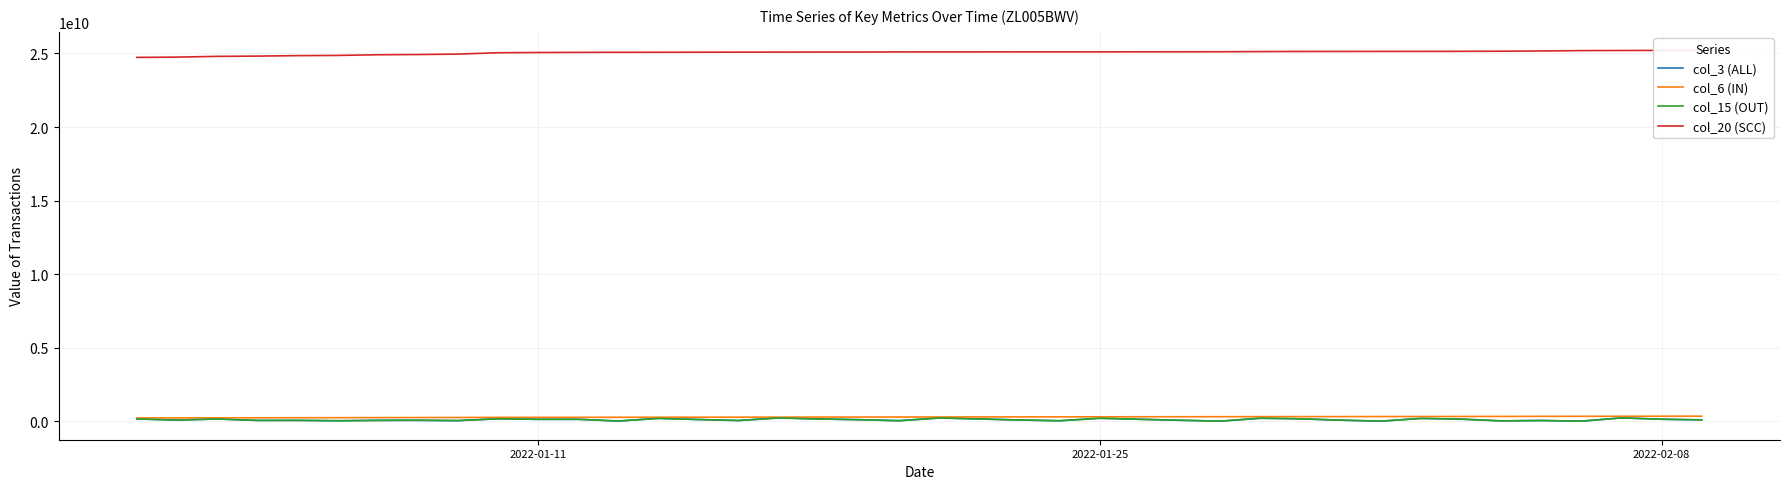

Is the value of col_3 (ALL) at 21 greater than the value of col_20 (SCC) at 20?

No